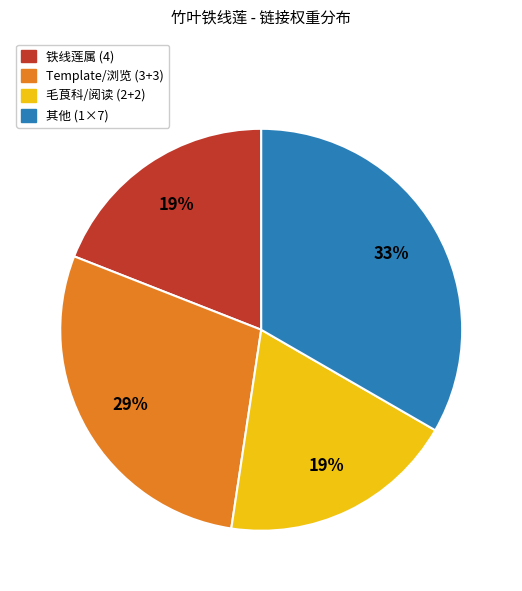

How many segments does this pie chart have?

4